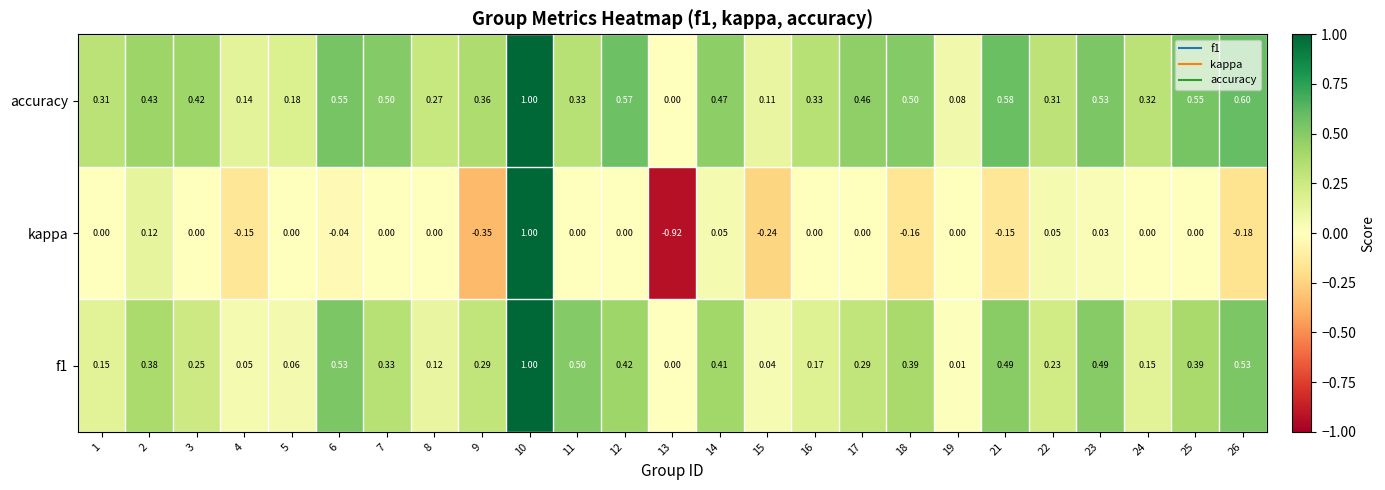

Which series has the largest range (max minus min)?

kappa